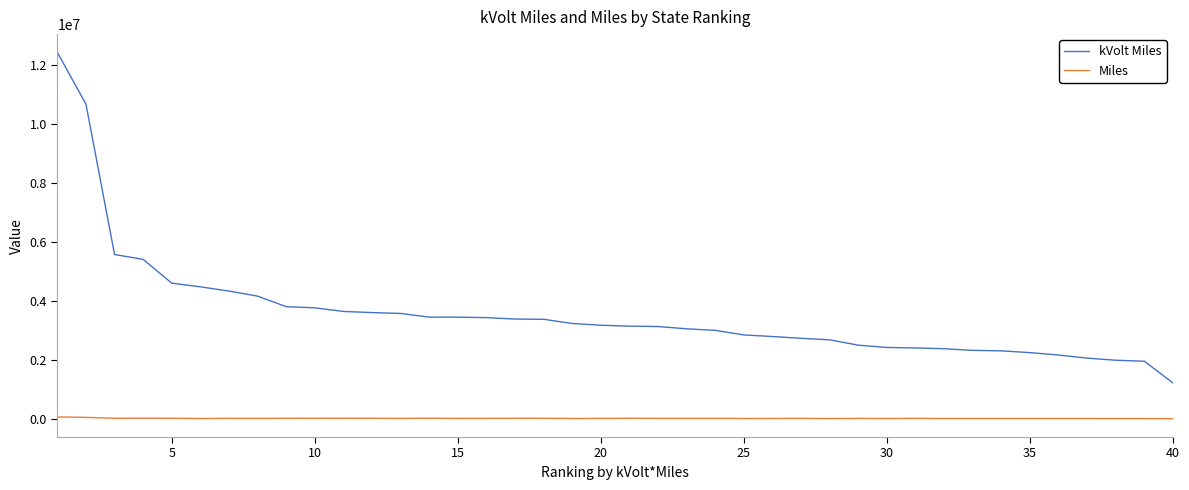

What is the maximum value shown in the chart?

12422854.1